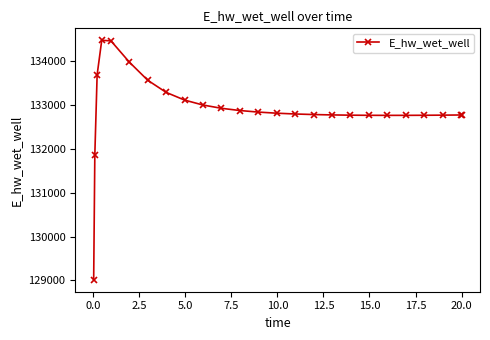

How many data points does each series have?

25